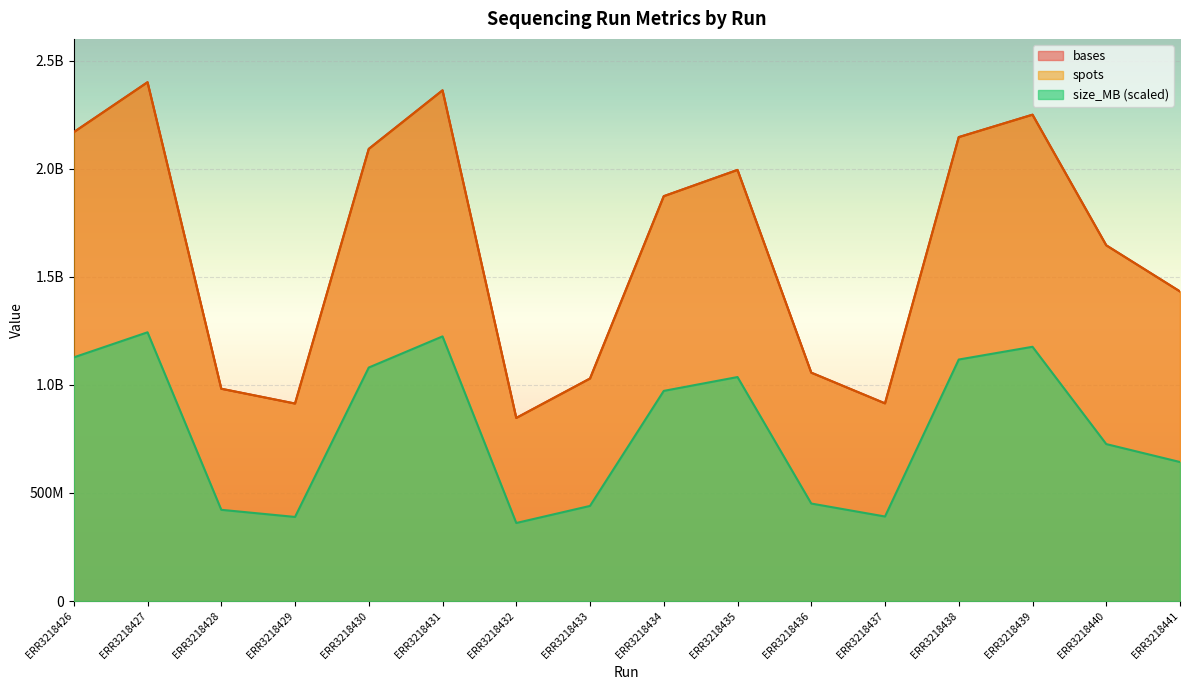

True or false: bases and size_MB intersect in this chart.

False